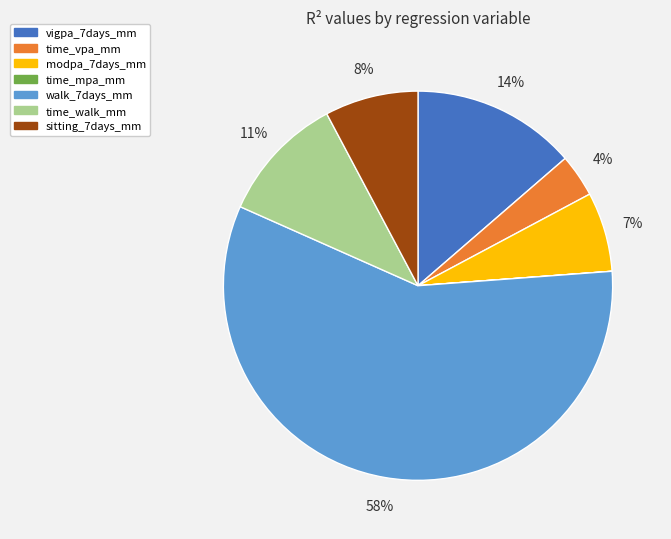

Which category has the biggest portion of the pie?

walk_7days_mm